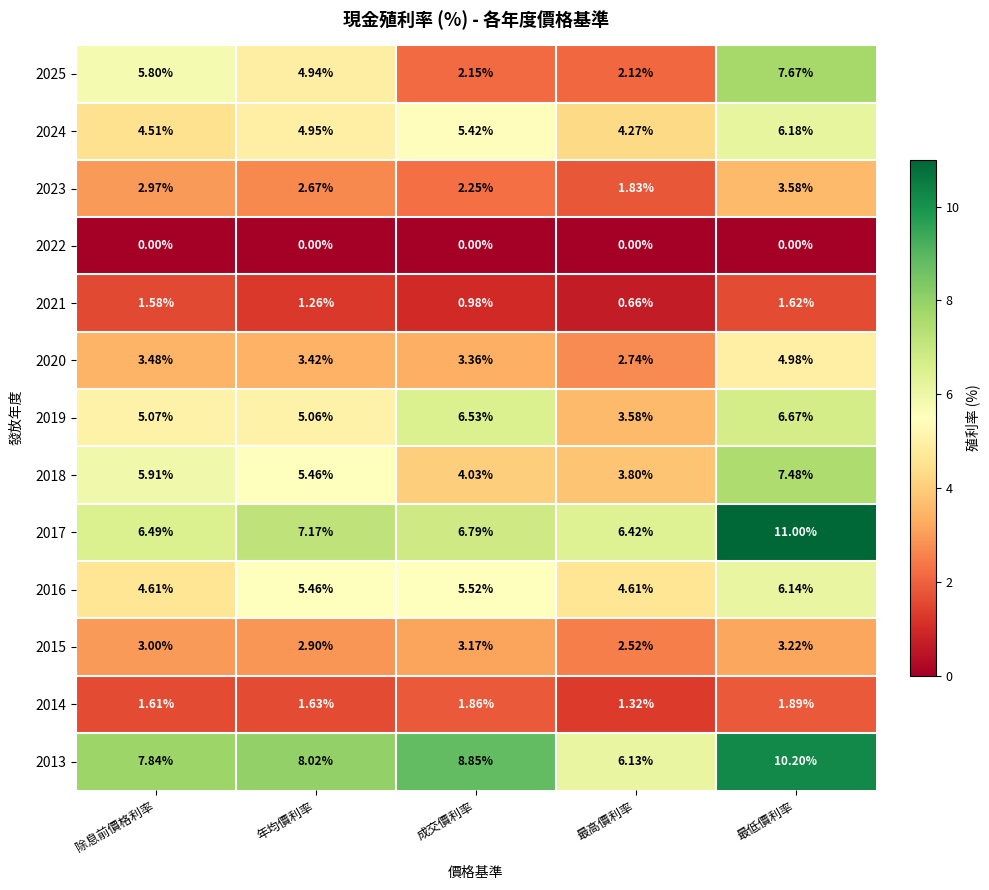

At which category is the sum across all series the highest?

最低價利率